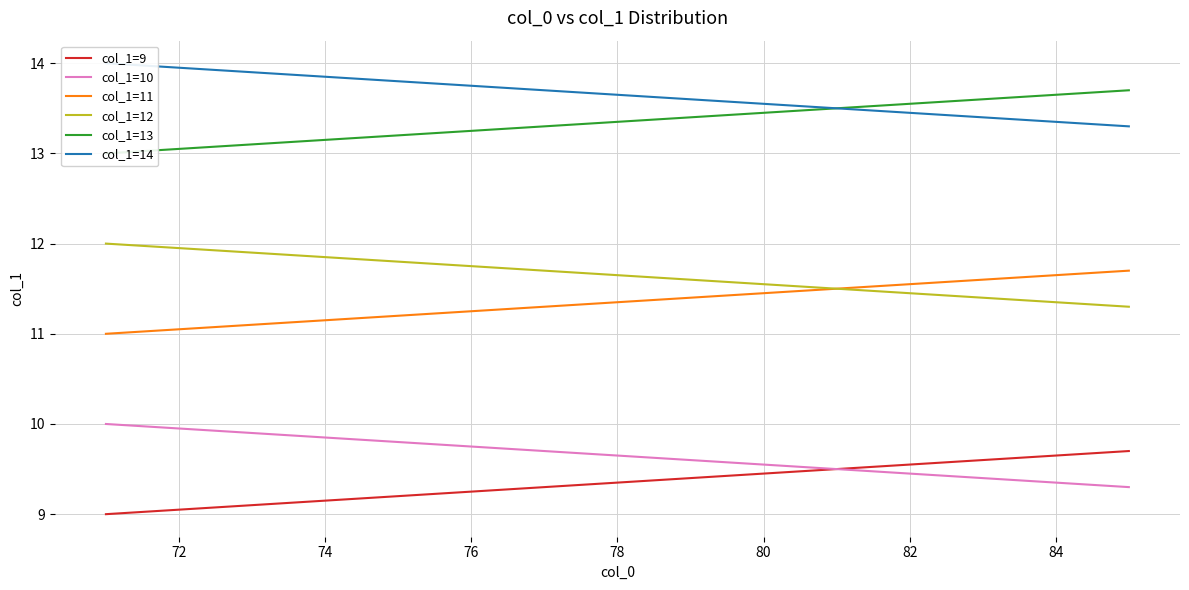

True or false: col_1=10 has a value of 14.8 at 82.

False